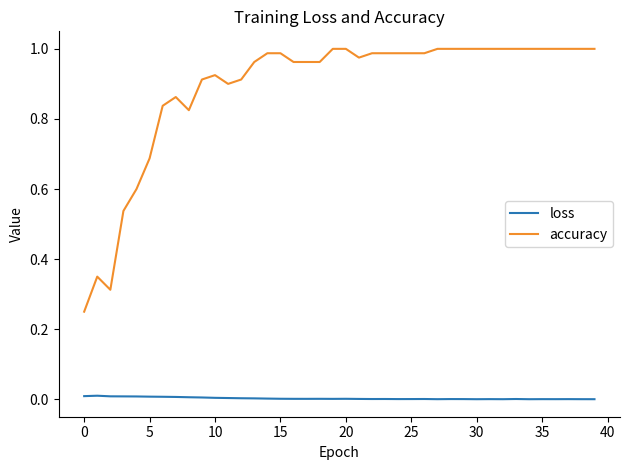

Which series has the largest total across all categories?

accuracy